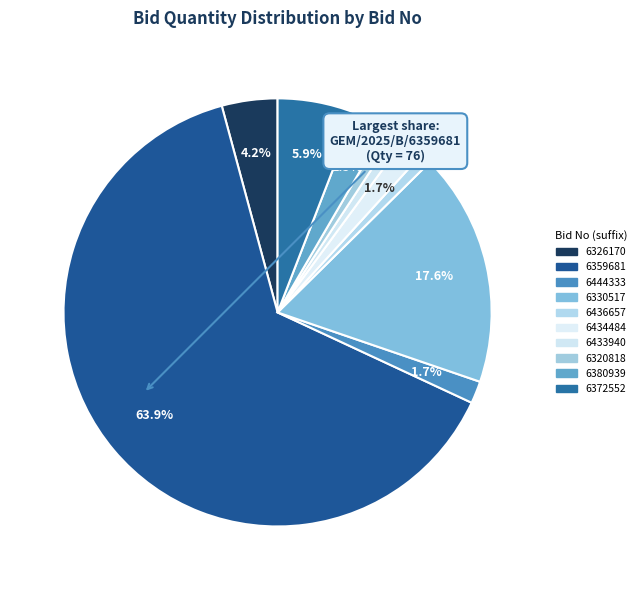

How many segments does this pie chart have?

10